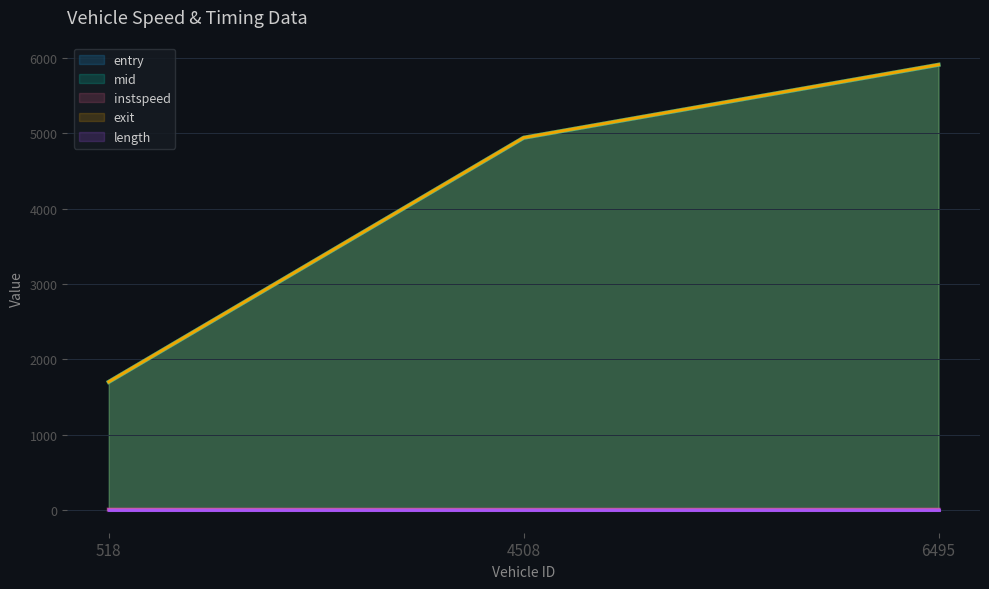

Count the number of categories in the chart.

3